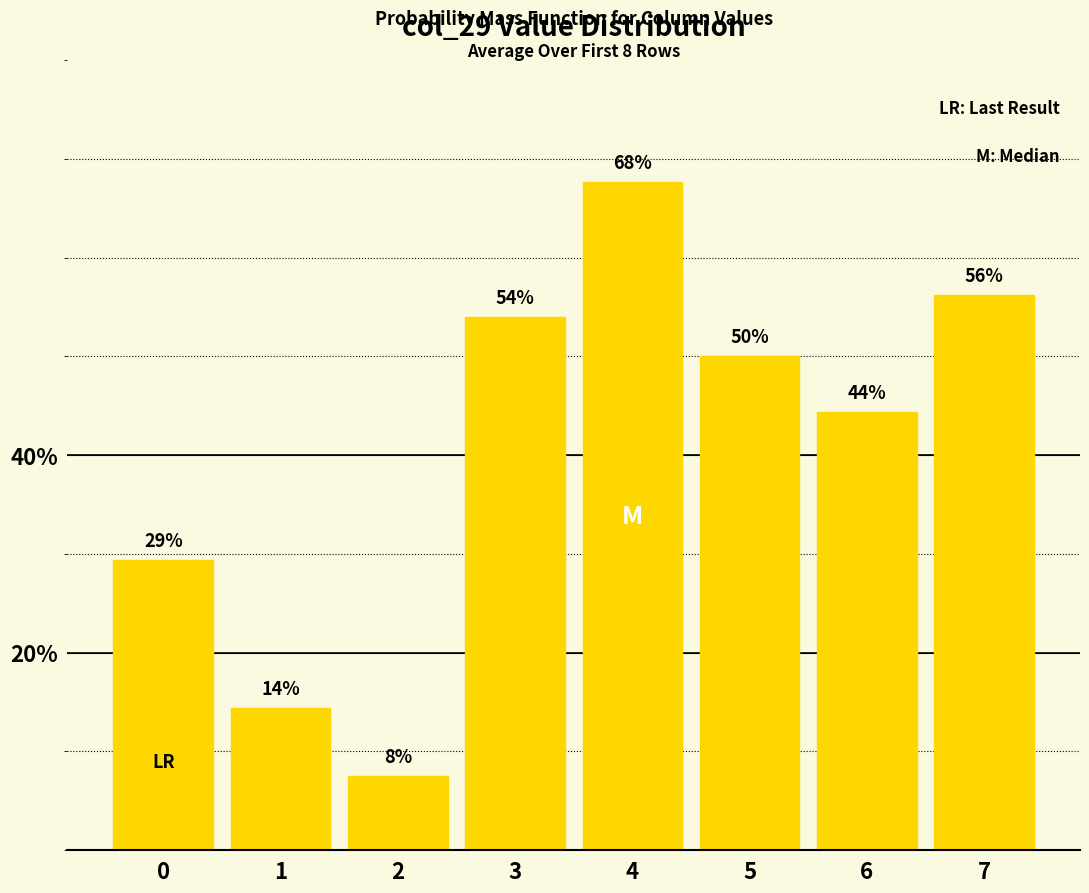

Are the bars horizontal?

No